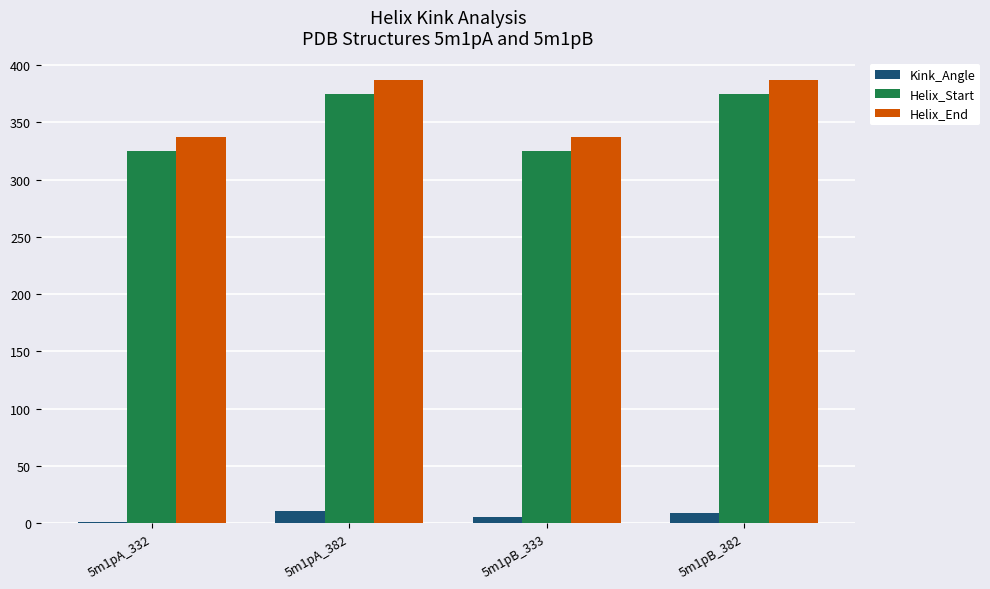

What is the sum of all Helix_End values?

1448.0